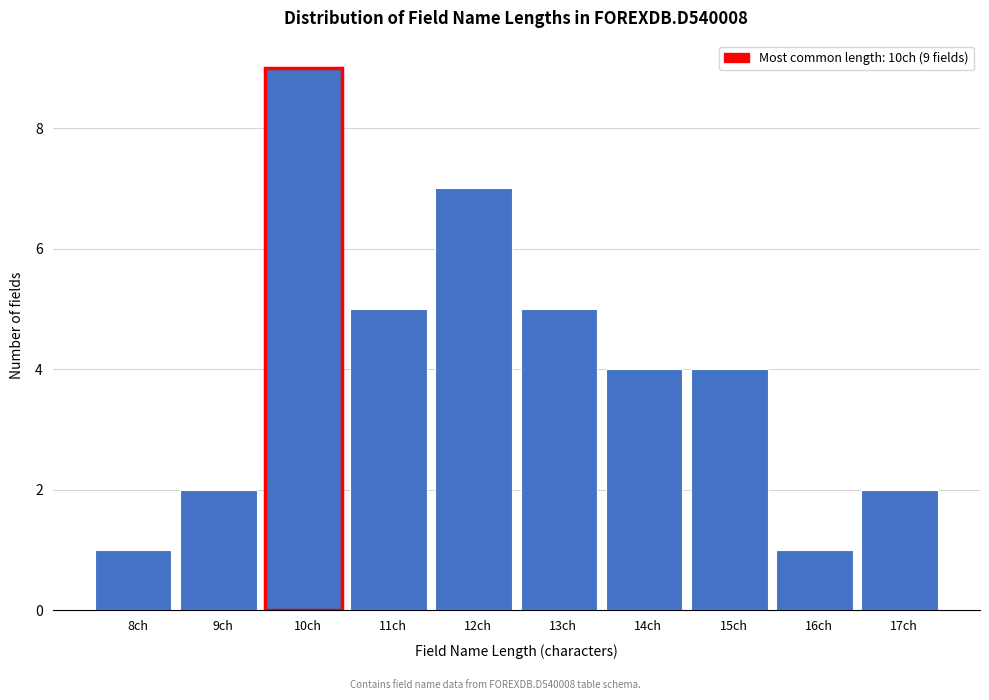

Reading right to left, list all the values displayed in this chart.

2	1	4	4	5	7	5	9	2	1